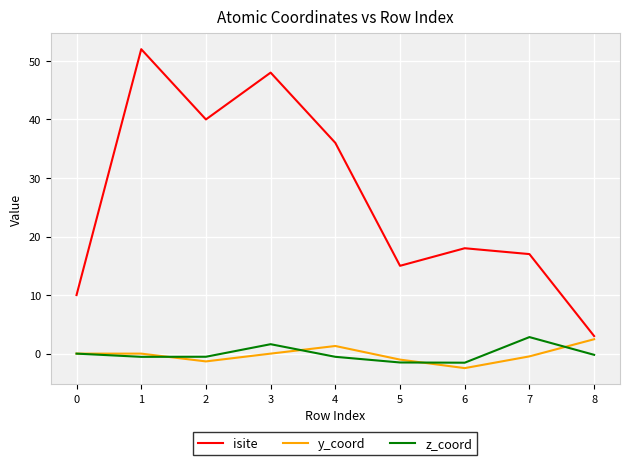

What is the spread (max minus min) of values at 8?

3.2